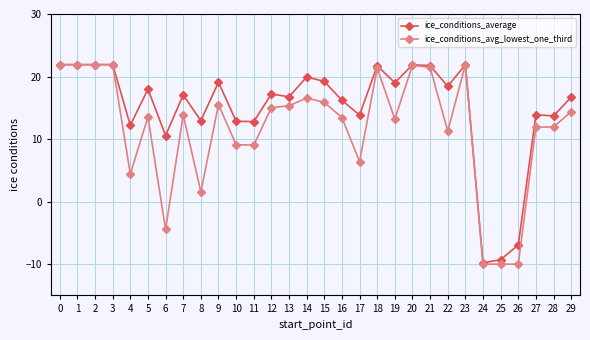

Is this an area chart (filled region under the line)?

No